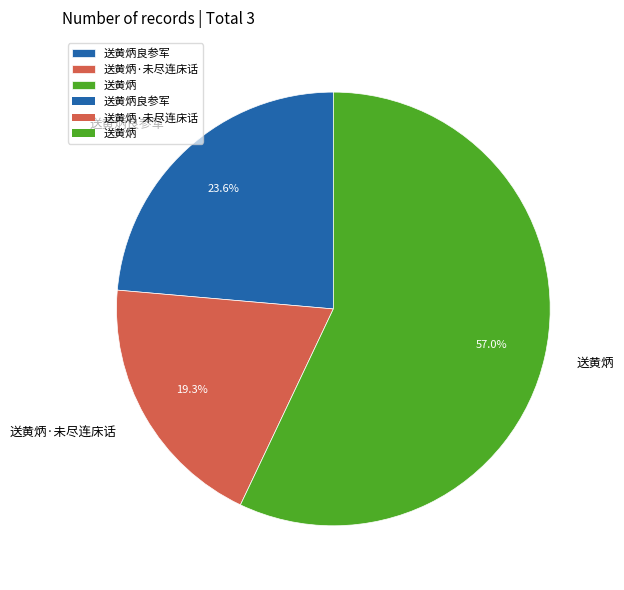

Which category has the biggest portion of the pie?

送黄炳